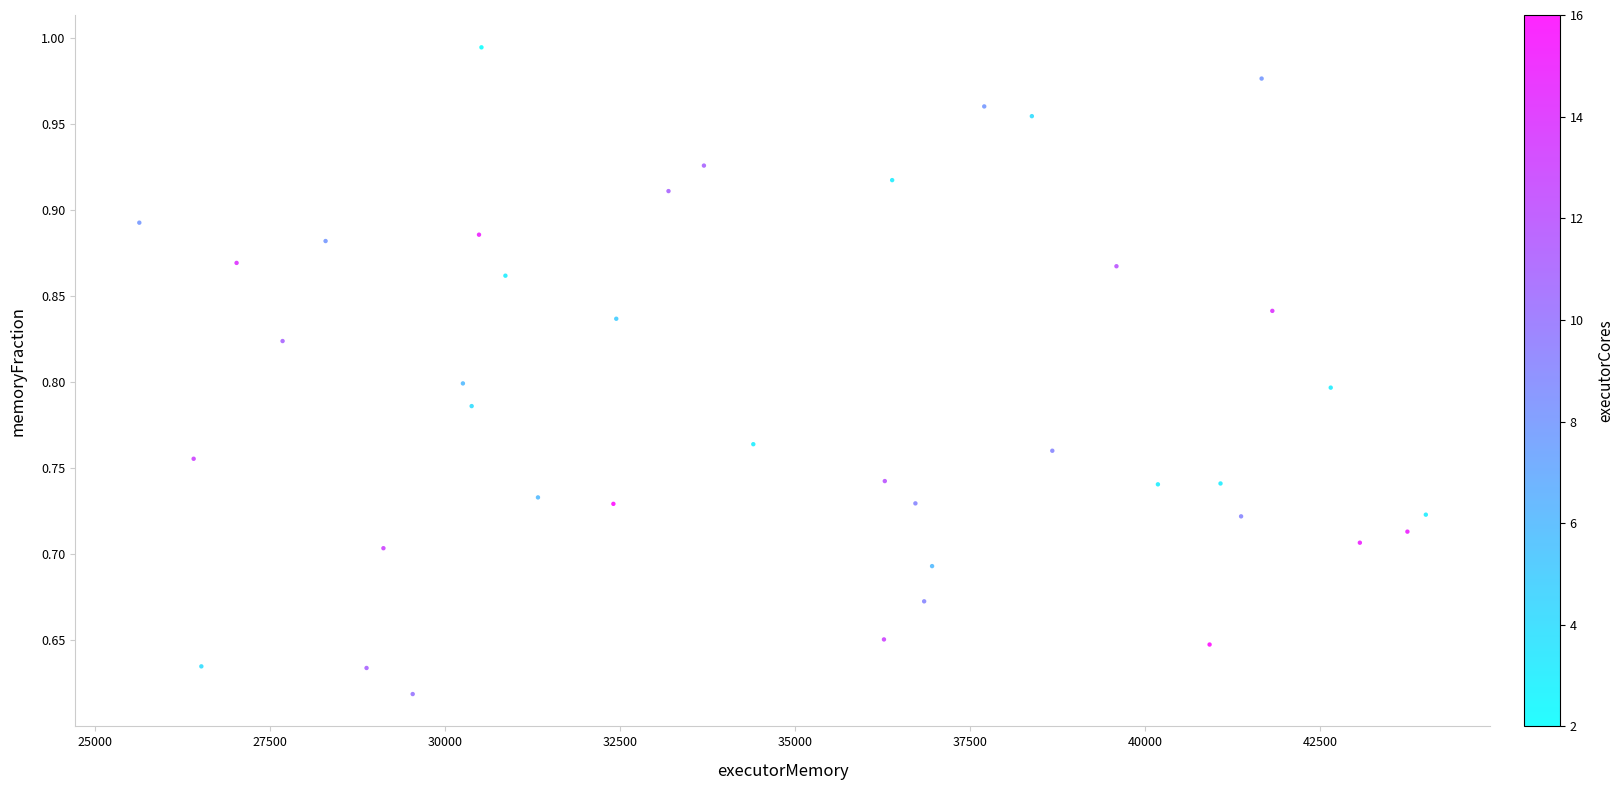

What is the range of X values (max minus min)?

18372.0